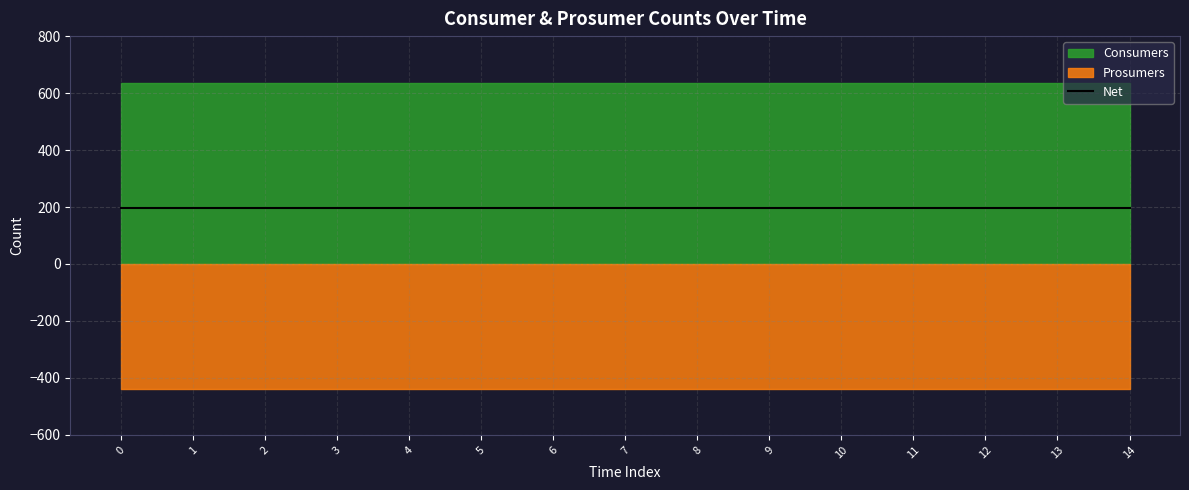

How many data points does each series have?

15